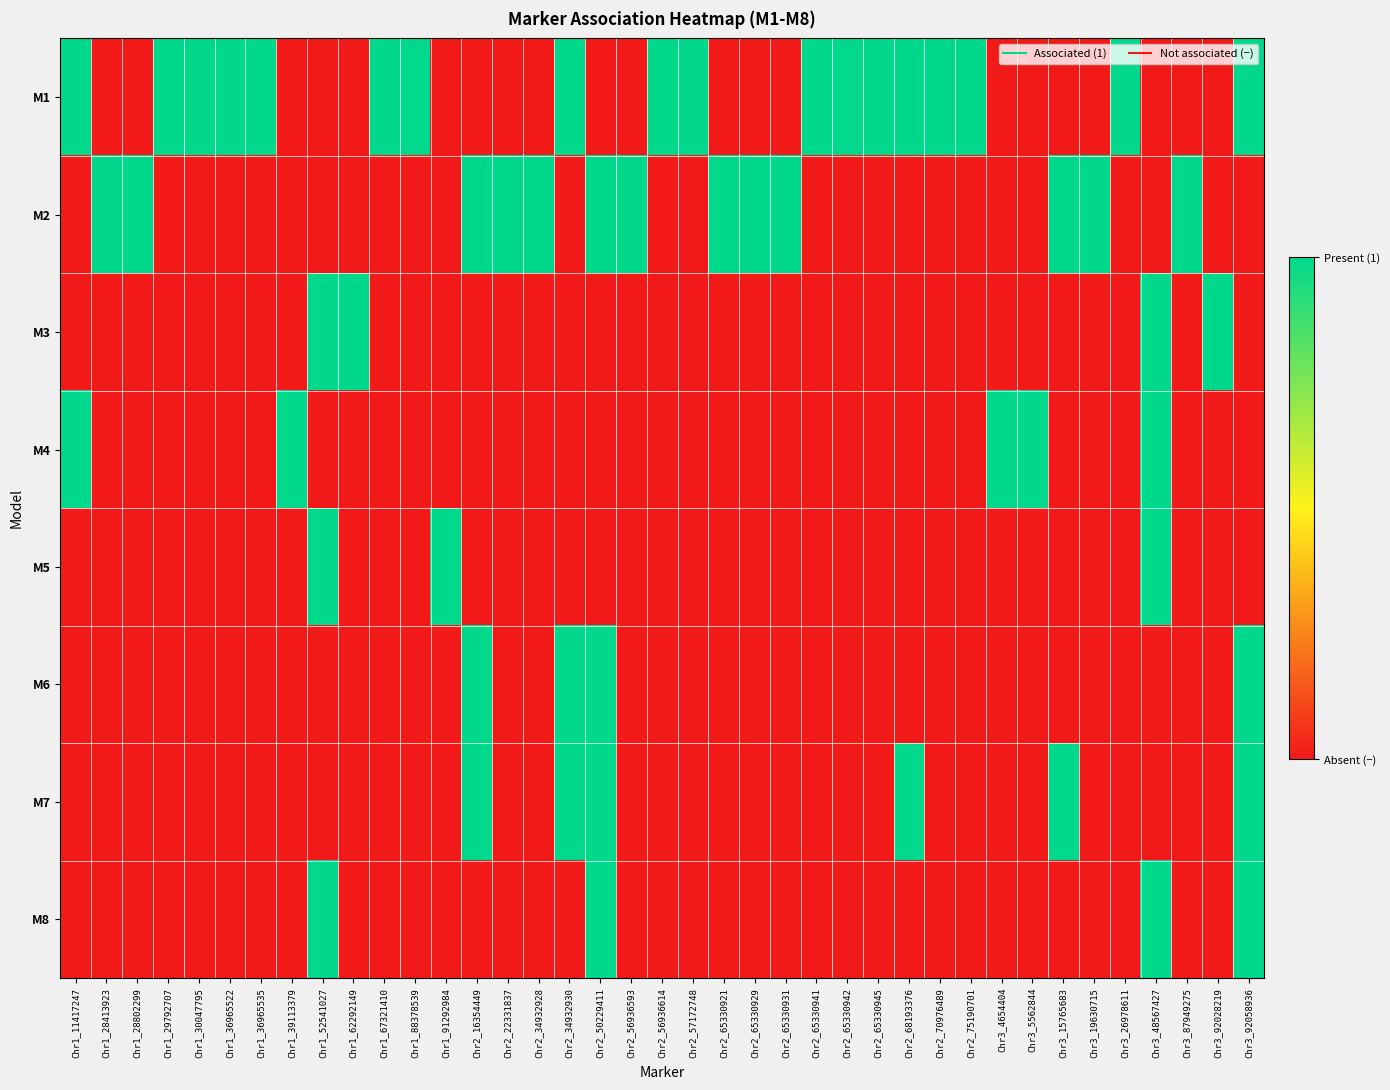

Reading right to left, what are all the values shown in this chart?

M1: Chr3_92058936=1	Chr3_92028219=0	Chr3_87949275=0	Chr3_48567427=0	Chr3_26978611=1	Chr3_19630715=0	Chr3_15765683=0	Chr3_5562844=0	Chr3_4654404=0	Chr2_75190701=1	Chr2_70976489=1	Chr2_68193376=1	Chr2_65330945=1	Chr2_65330942=1	Chr2_65330941=1	Chr2_65330931=0	Chr2_65330929=0	Chr2_65330921=0	Chr2_57172748=1	Chr2_56936614=1	Chr2_56936593=0	Chr2_50229411=0	Chr2_34932930=1	Chr2_34932928=0	Chr2_22331837=0	Chr2_16354449=0	Chr1_91292984=0	Chr1_88378539=1	Chr1_67321410=1	Chr1_62292149=0	Chr1_52541027=0	Chr1_39113379=0	Chr1_36965535=1	Chr1_36965522=1	Chr1_30047795=1	Chr1_29792707=1	Chr1_28802299=0	Chr1_28413923=0	Chr1_11417247=1
M2: Chr3_92058936=0	Chr3_92028219=0	Chr3_87949275=1	Chr3_48567427=0	Chr3_26978611=0	Chr3_19630715=1	Chr3_15765683=1	Chr3_5562844=0	Chr3_4654404=0	Chr2_75190701=0	Chr2_70976489=0	Chr2_68193376=0	Chr2_65330945=0	Chr2_65330942=0	Chr2_65330941=0	Chr2_65330931=1	Chr2_65330929=1	Chr2_65330921=1	Chr2_57172748=0	Chr2_56936614=0	Chr2_56936593=1	Chr2_50229411=1	Chr2_34932930=0	Chr2_34932928=1	Chr2_22331837=1	Chr2_16354449=1	Chr1_91292984=0	Chr1_88378539=0	Chr1_67321410=0	Chr1_62292149=0	Chr1_52541027=0	Chr1_39113379=0	Chr1_36965535=0	Chr1_36965522=0	Chr1_30047795=0	Chr1_29792707=0	Chr1_28802299=1	Chr1_28413923=1	Chr1_11417247=0
M3: Chr3_92058936=0	Chr3_92028219=1	Chr3_87949275=0	Chr3_48567427=1	Chr3_26978611=0	Chr3_19630715=0	Chr3_15765683=0	Chr3_5562844=0	Chr3_4654404=0	Chr2_75190701=0	Chr2_70976489=0	Chr2_68193376=0	Chr2_65330945=0	Chr2_65330942=0	Chr2_65330941=0	Chr2_65330931=0	Chr2_65330929=0	Chr2_65330921=0	Chr2_57172748=0	Chr2_56936614=0	Chr2_56936593=0	Chr2_50229411=0	Chr2_34932930=0	Chr2_34932928=0	Chr2_22331837=0	Chr2_16354449=0	Chr1_91292984=0	Chr1_88378539=0	Chr1_67321410=0	Chr1_62292149=1	Chr1_52541027=1	Chr1_39113379=0	Chr1_36965535=0	Chr1_36965522=0	Chr1_30047795=0	Chr1_29792707=0	Chr1_28802299=0	Chr1_28413923=0	Chr1_11417247=0
M4: Chr3_92058936=0	Chr3_92028219=0	Chr3_87949275=0	Chr3_48567427=1	Chr3_26978611=0	Chr3_19630715=0	Chr3_15765683=0	Chr3_5562844=1	Chr3_4654404=1	Chr2_75190701=0	Chr2_70976489=0	Chr2_68193376=0	Chr2_65330945=0	Chr2_65330942=0	Chr2_65330941=0	Chr2_65330931=0	Chr2_65330929=0	Chr2_65330921=0	Chr2_57172748=0	Chr2_56936614=0	Chr2_56936593=0	Chr2_50229411=0	Chr2_34932930=0	Chr2_34932928=0	Chr2_22331837=0	Chr2_16354449=0	Chr1_91292984=0	Chr1_88378539=0	Chr1_67321410=0	Chr1_62292149=0	Chr1_52541027=0	Chr1_39113379=1	Chr1_36965535=0	Chr1_36965522=0	Chr1_30047795=0	Chr1_29792707=0	Chr1_28802299=0	Chr1_28413923=0	Chr1_11417247=1
M5: Chr3_92058936=0	Chr3_92028219=0	Chr3_87949275=0	Chr3_48567427=1	Chr3_26978611=0	Chr3_19630715=0	Chr3_15765683=0	Chr3_5562844=0	Chr3_4654404=0	Chr2_75190701=0	Chr2_70976489=0	Chr2_68193376=0	Chr2_65330945=0	Chr2_65330942=0	Chr2_65330941=0	Chr2_65330931=0	Chr2_65330929=0	Chr2_65330921=0	Chr2_57172748=0	Chr2_56936614=0	Chr2_56936593=0	Chr2_50229411=0	Chr2_34932930=0	Chr2_34932928=0	Chr2_22331837=0	Chr2_16354449=0	Chr1_91292984=1	Chr1_88378539=0	Chr1_67321410=0	Chr1_62292149=0	Chr1_52541027=1	Chr1_39113379=0	Chr1_36965535=0	Chr1_36965522=0	Chr1_30047795=0	Chr1_29792707=0	Chr1_28802299=0	Chr1_28413923=0	Chr1_11417247=0
M6: Chr3_92058936=1	Chr3_92028219=0	Chr3_87949275=0	Chr3_48567427=0	Chr3_26978611=0	Chr3_19630715=0	Chr3_15765683=0	Chr3_5562844=0	Chr3_4654404=0	Chr2_75190701=0	Chr2_70976489=0	Chr2_68193376=0	Chr2_65330945=0	Chr2_65330942=0	Chr2_65330941=0	Chr2_65330931=0	Chr2_65330929=0	Chr2_65330921=0	Chr2_57172748=0	Chr2_56936614=0	Chr2_56936593=0	Chr2_50229411=1	Chr2_34932930=1	Chr2_34932928=0	Chr2_22331837=0	Chr2_16354449=1	Chr1_91292984=0	Chr1_88378539=0	Chr1_67321410=0	Chr1_62292149=0	Chr1_52541027=0	Chr1_39113379=0	Chr1_36965535=0	Chr1_36965522=0	Chr1_30047795=0	Chr1_29792707=0	Chr1_28802299=0	Chr1_28413923=0	Chr1_11417247=0
M7: Chr3_92058936=1	Chr3_92028219=0	Chr3_87949275=0	Chr3_48567427=0	Chr3_26978611=0	Chr3_19630715=0	Chr3_15765683=1	Chr3_5562844=0	Chr3_4654404=0	Chr2_75190701=0	Chr2_70976489=0	Chr2_68193376=1	Chr2_65330945=0	Chr2_65330942=0	Chr2_65330941=0	Chr2_65330931=0	Chr2_65330929=0	Chr2_65330921=0	Chr2_57172748=0	Chr2_56936614=0	Chr2_56936593=0	Chr2_50229411=1	Chr2_34932930=1	Chr2_34932928=0	Chr2_22331837=0	Chr2_16354449=1	Chr1_91292984=0	Chr1_88378539=0	Chr1_67321410=0	Chr1_62292149=0	Chr1_52541027=0	Chr1_39113379=0	Chr1_36965535=0	Chr1_36965522=0	Chr1_30047795=0	Chr1_29792707=0	Chr1_28802299=0	Chr1_28413923=0	Chr1_11417247=0
M8: Chr3_92058936=1	Chr3_92028219=0	Chr3_87949275=0	Chr3_48567427=1	Chr3_26978611=0	Chr3_19630715=0	Chr3_15765683=0	Chr3_5562844=0	Chr3_4654404=0	Chr2_75190701=0	Chr2_70976489=0	Chr2_68193376=0	Chr2_65330945=0	Chr2_65330942=0	Chr2_65330941=0	Chr2_65330931=0	Chr2_65330929=0	Chr2_65330921=0	Chr2_57172748=0	Chr2_56936614=0	Chr2_56936593=0	Chr2_50229411=1	Chr2_34932930=0	Chr2_34932928=0	Chr2_22331837=0	Chr2_16354449=0	Chr1_91292984=0	Chr1_88378539=0	Chr1_67321410=0	Chr1_62292149=0	Chr1_52541027=1	Chr1_39113379=0	Chr1_36965535=0	Chr1_36965522=0	Chr1_30047795=0	Chr1_29792707=0	Chr1_28802299=0	Chr1_28413923=0	Chr1_11417247=0